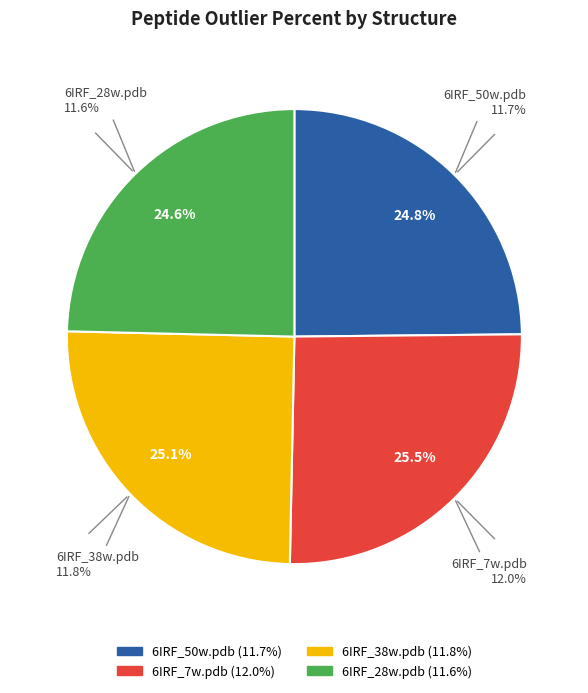

Is 6IRF_7w.pdb the majority of the pie?

No